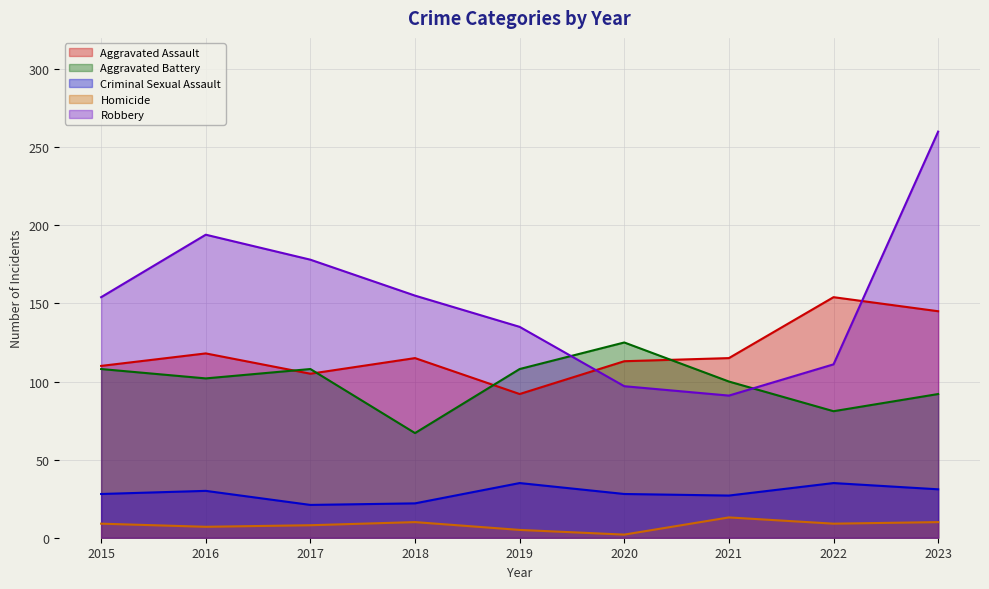

How many intersections are there between Aggravated Assault and Aggravated Battery?

4